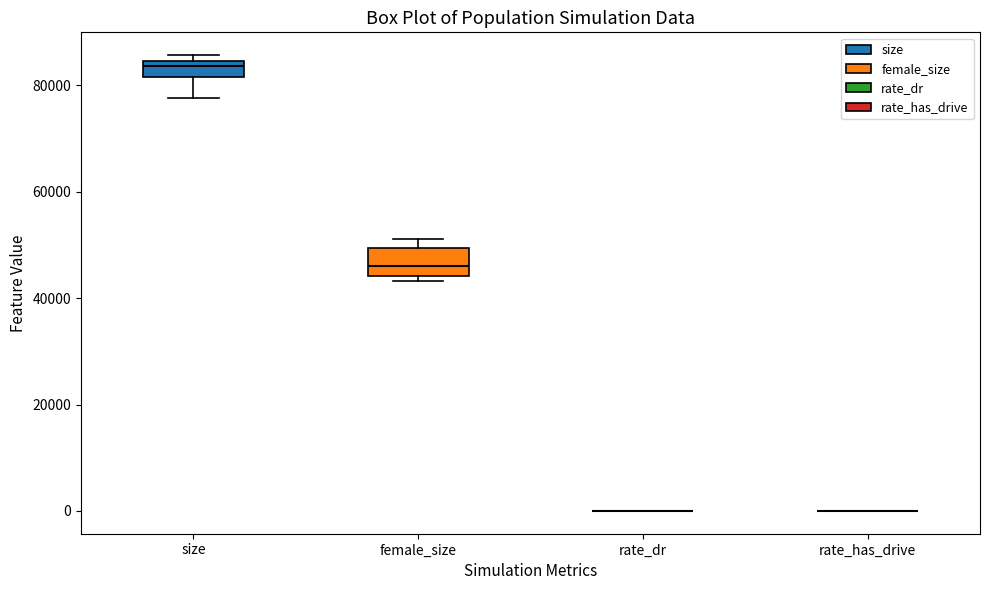

Which box is the tallest, from its lower edge to its upper edge?

female_size